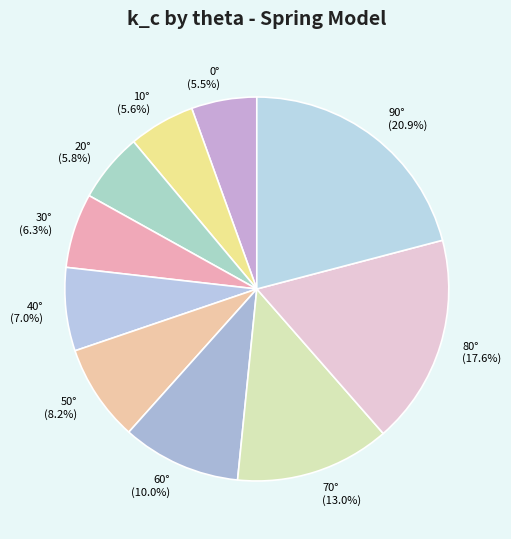

What percentage is NOT represented by 50°?

91.8%